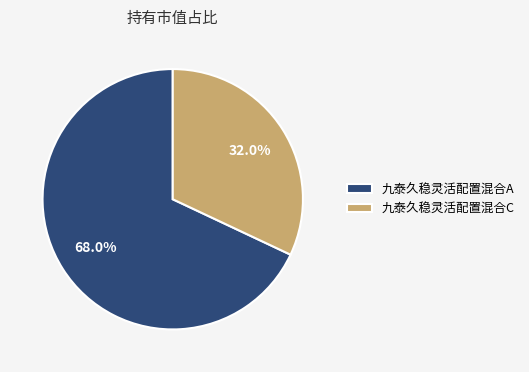

Is it true that 九泰久稳灵活配置混合C is 38% of the pie?

False